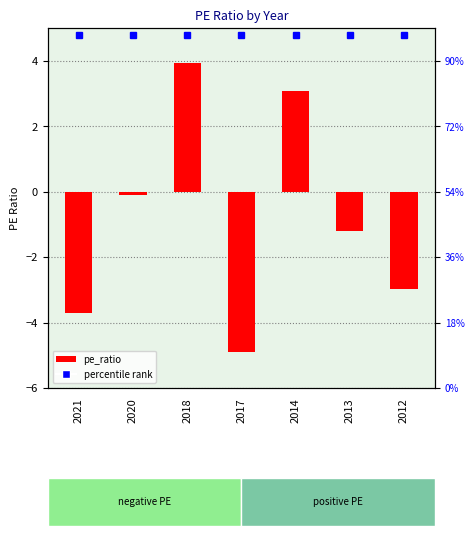

Are the bars horizontal?

No